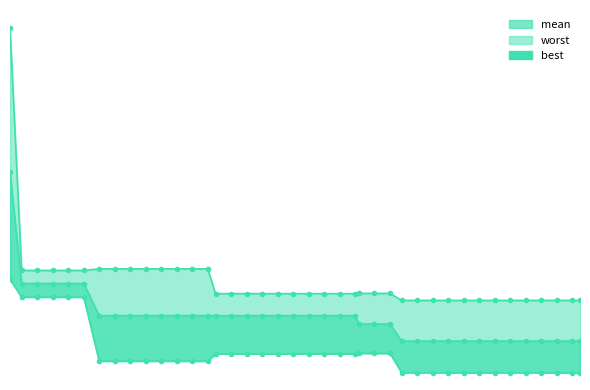

Is the value of worst at 30 greater than the value of mean at 38?

Yes